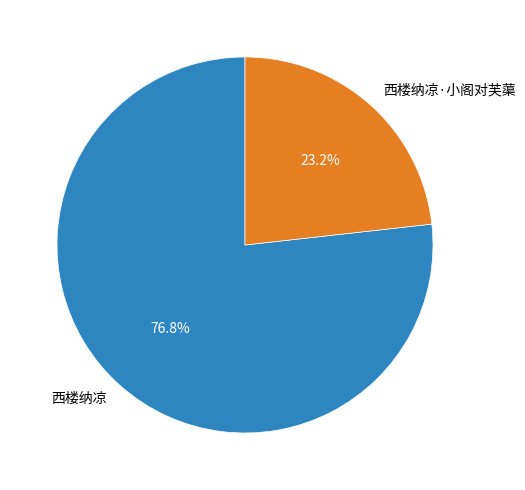

Is it true that 西楼纳凉·小阁对芙蕖 is 18% of the pie?

False